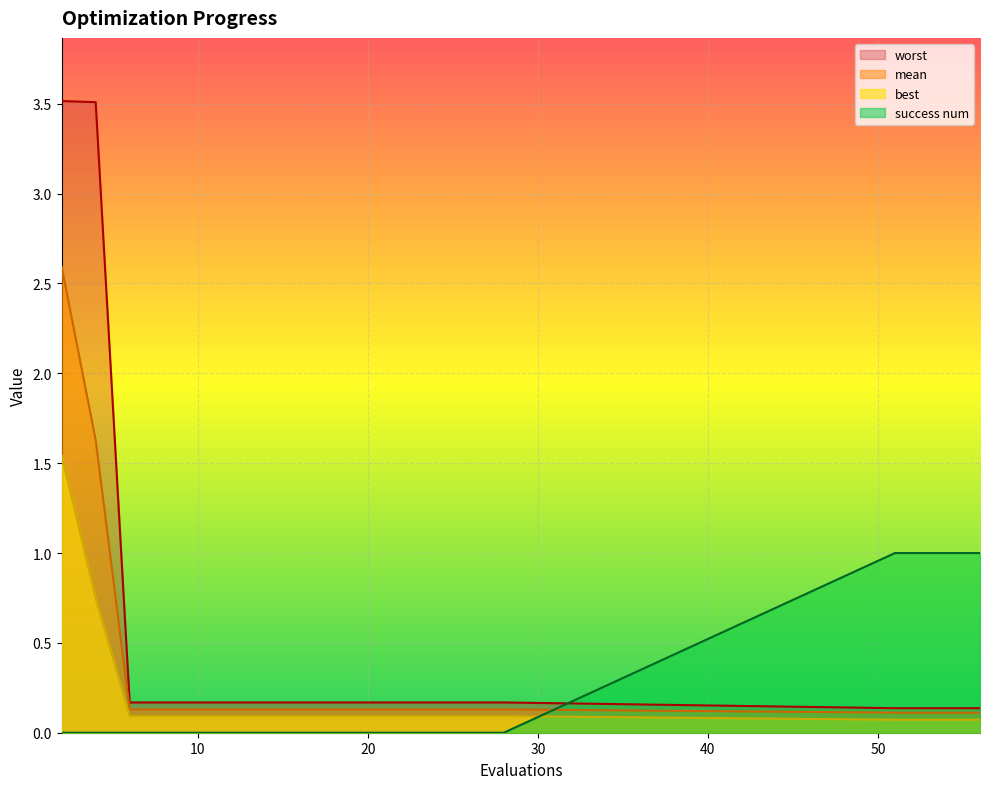

At which category is the sum across all series the highest?

2